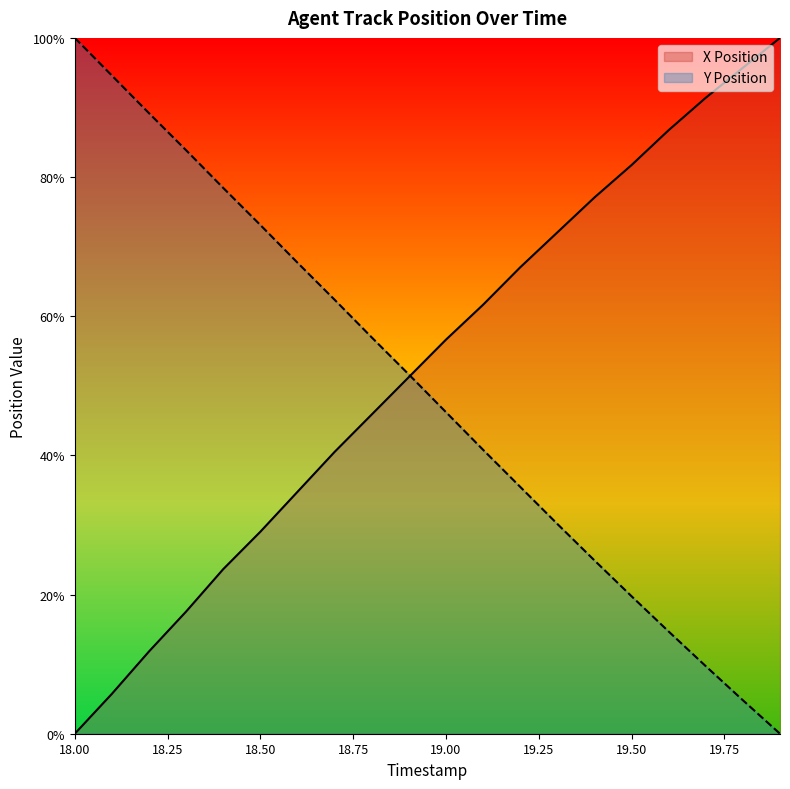

Where is Y Position nearest to the value 50?

18.9